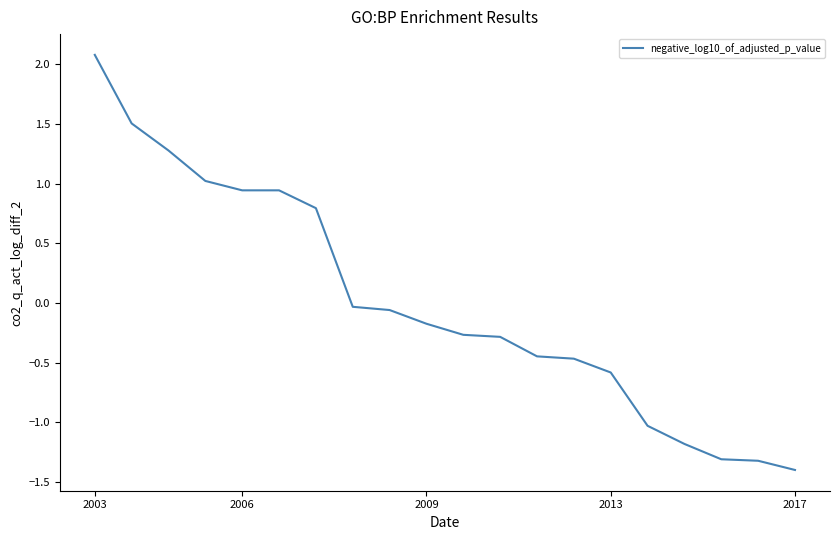

What is the difference between the maximum and minimum values?

3.5